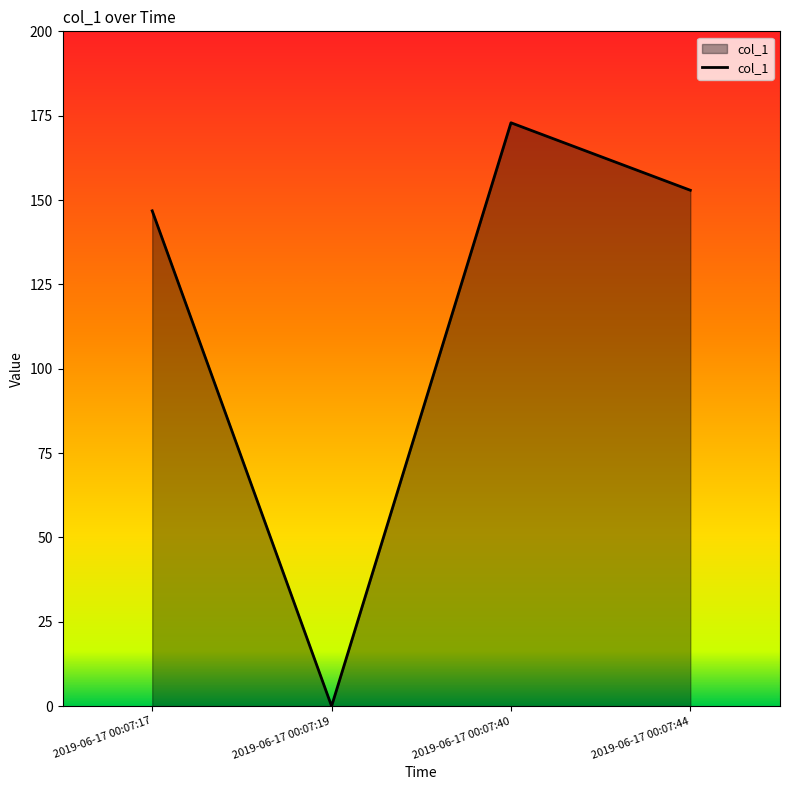

Reading left to right, what are all the values shown in this chart?

2019-06-17 00:07:17=146.8	2019-06-17 00:07:19=0.0	2019-06-17 00:07:40=172.9	2019-06-17 00:07:44=152.9